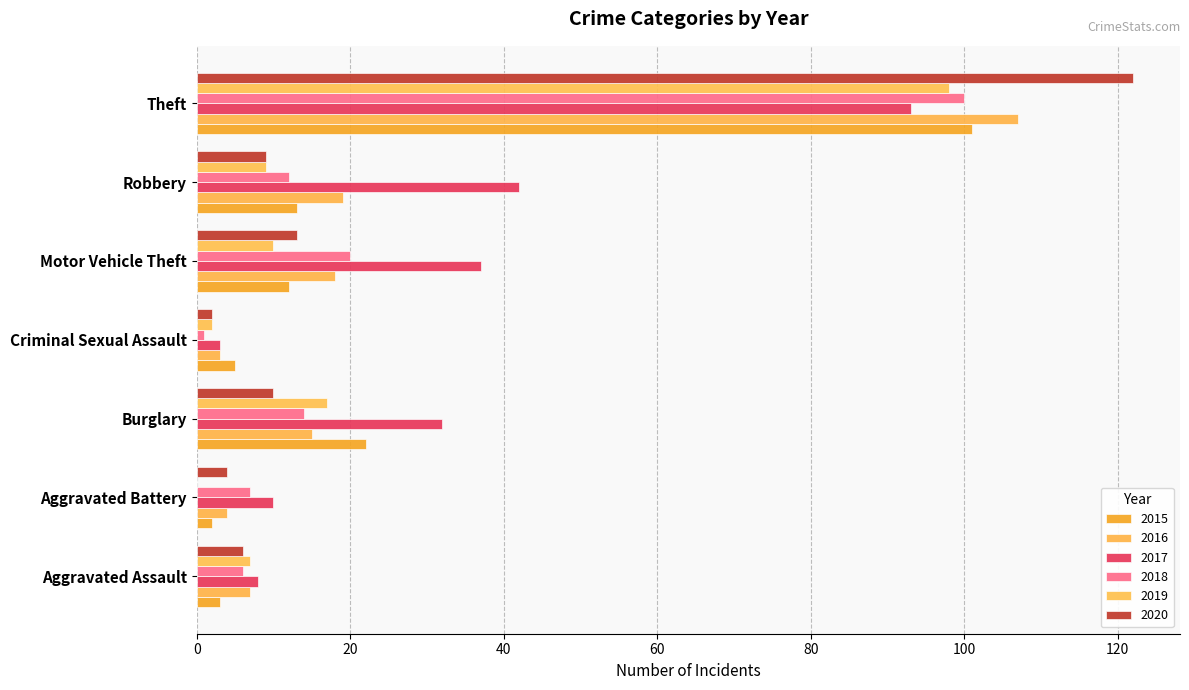

What is the lowest value of the 2015 series?

2